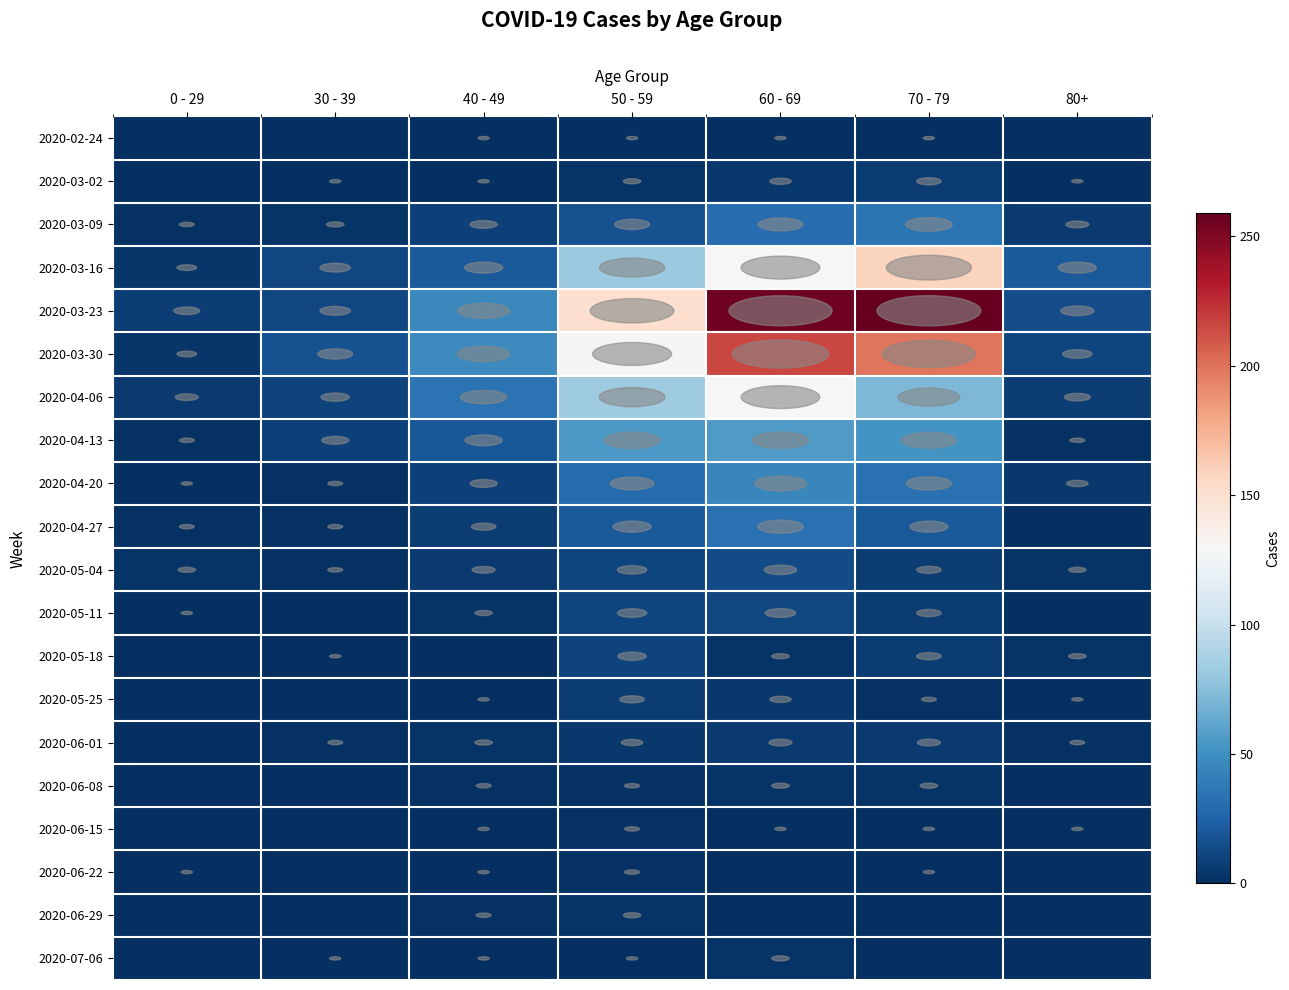

What is the maximum value shown in the chart?

259